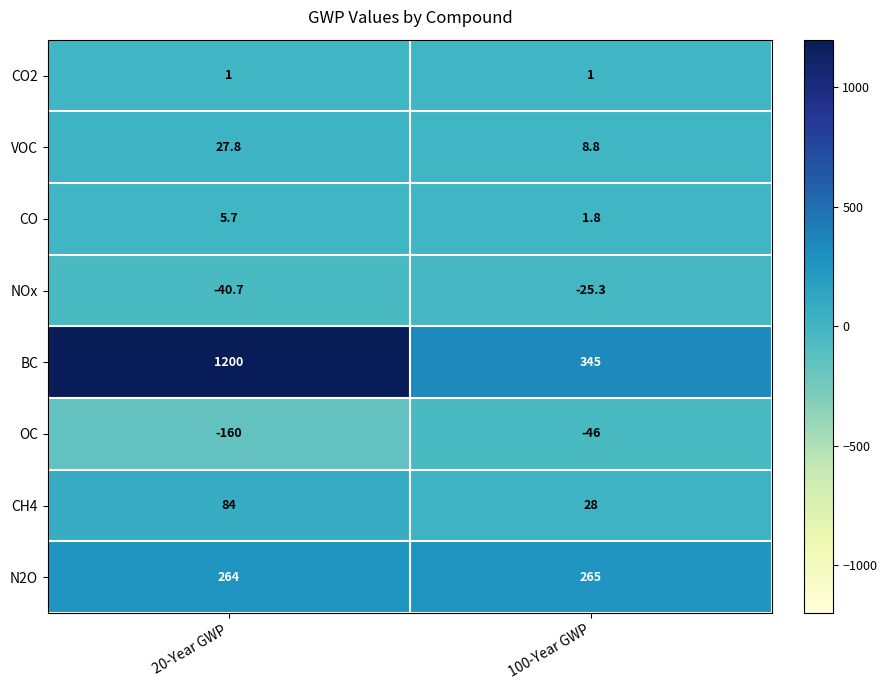

What is the lowest value of the CO series?

1.8